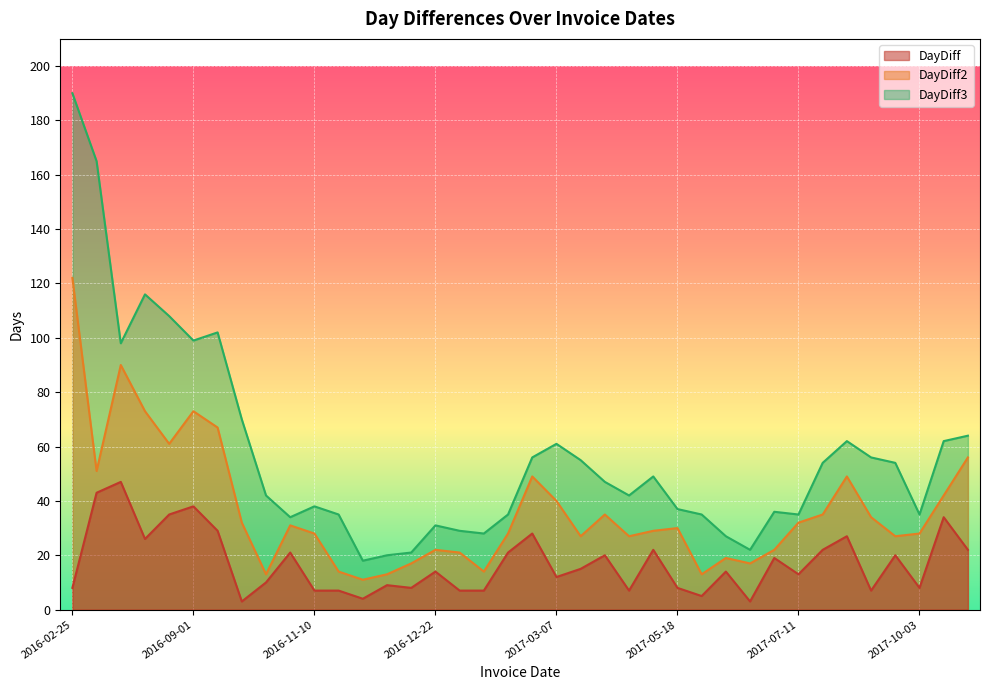

Which series has the widest spread of values?

DayDiff3